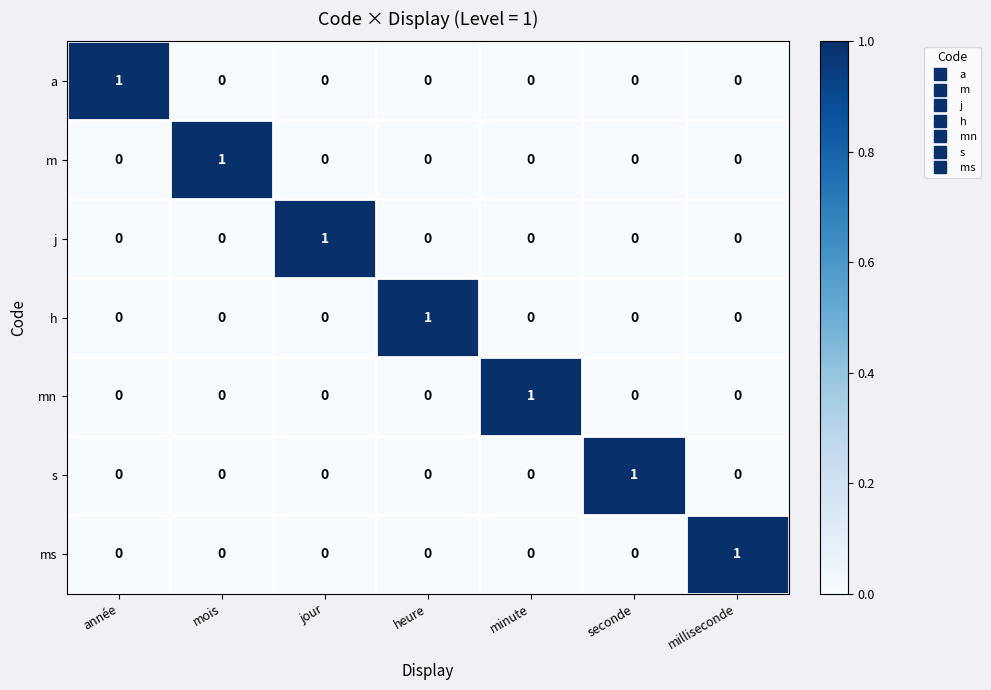

At how many categories does at least one series exceed 0?

7